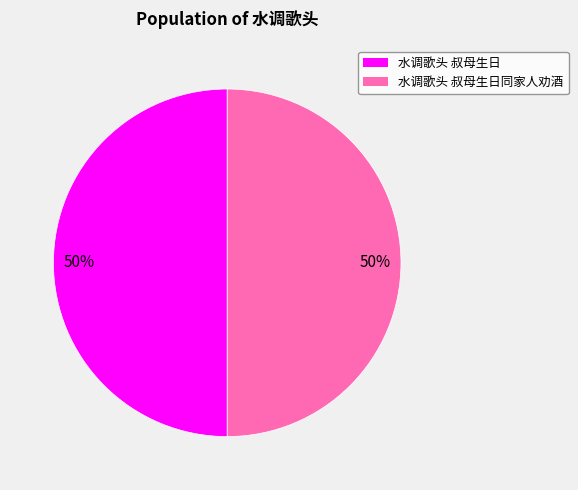

To the nearest percent, what portion does 水调歌头 叔母生日同家人劝酒 represent?

50%